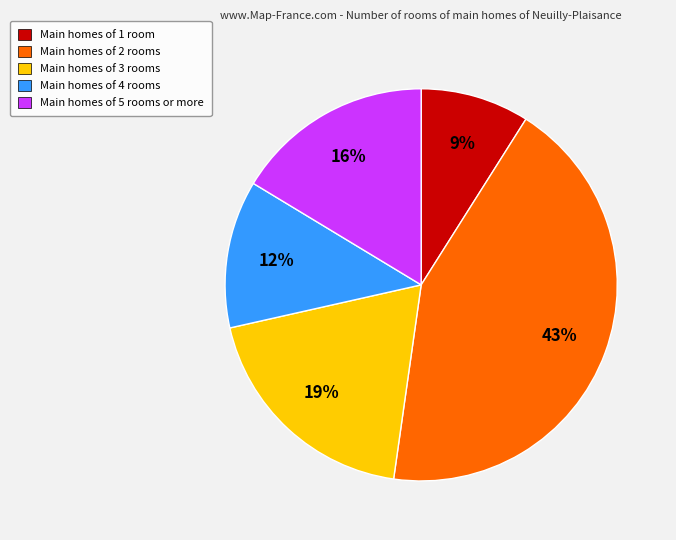

Count the number of slices in the pie.

5